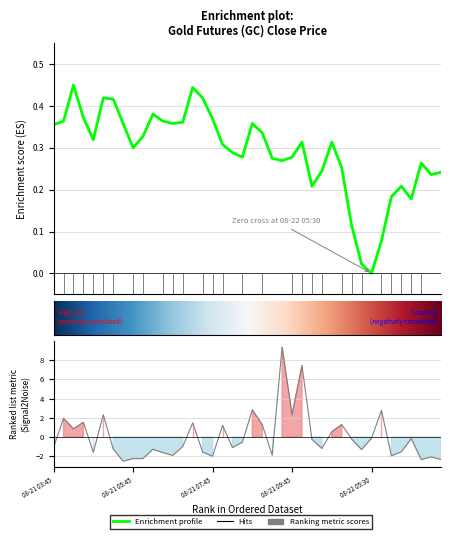

What is the value of the Volume point at the 13th from the left?

-1.9